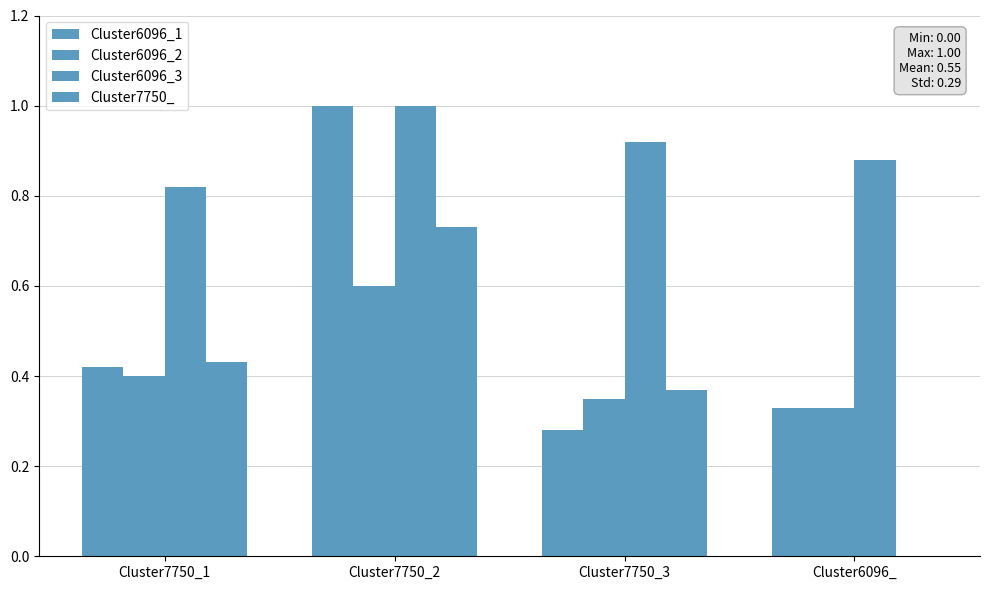

True or false: Cluster7750_ has a value of 0.4 at Cluster7750_1.

True